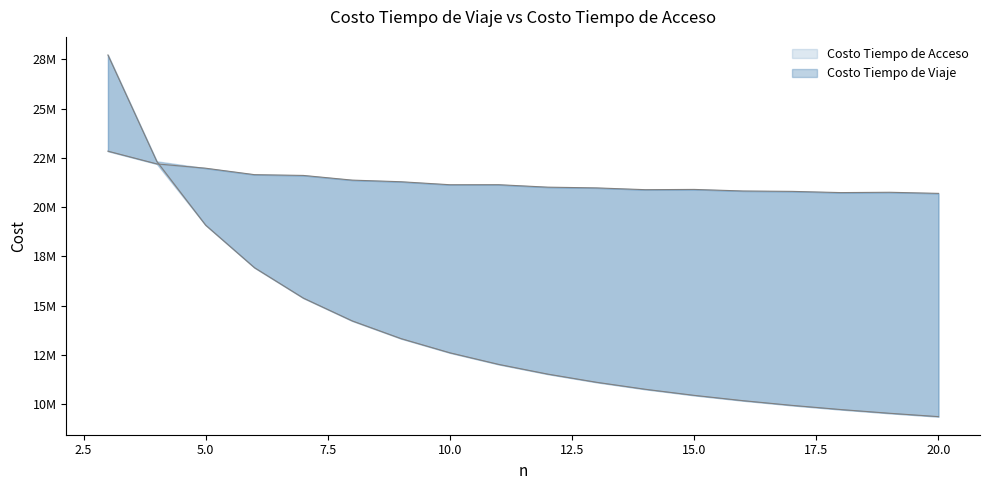

What is the highest value of the Costo Tiempo de Viaje series?

22839385.5